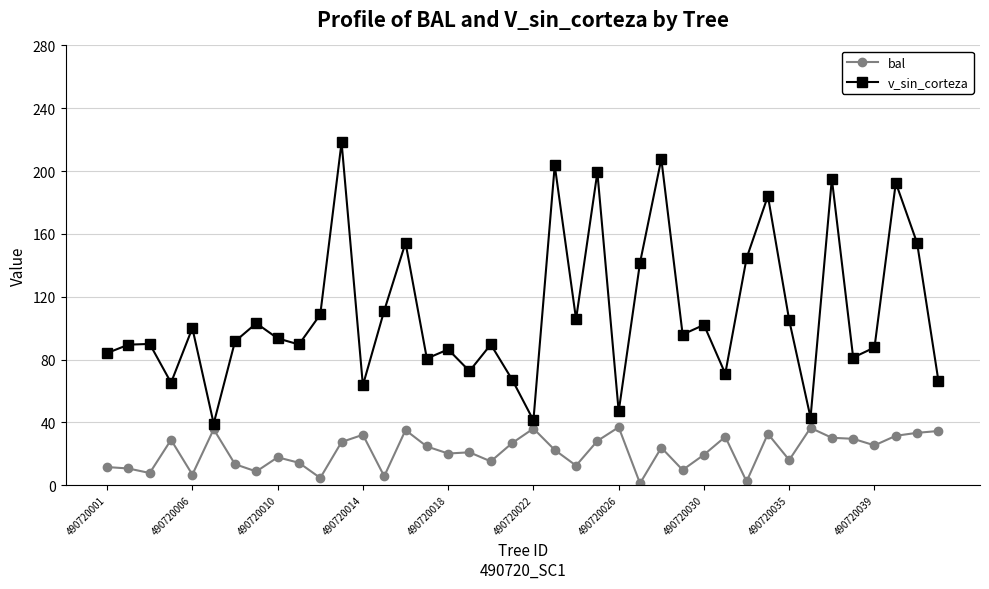

In bal, how many points are lower than both neighbors (excluding endpoints)?

13